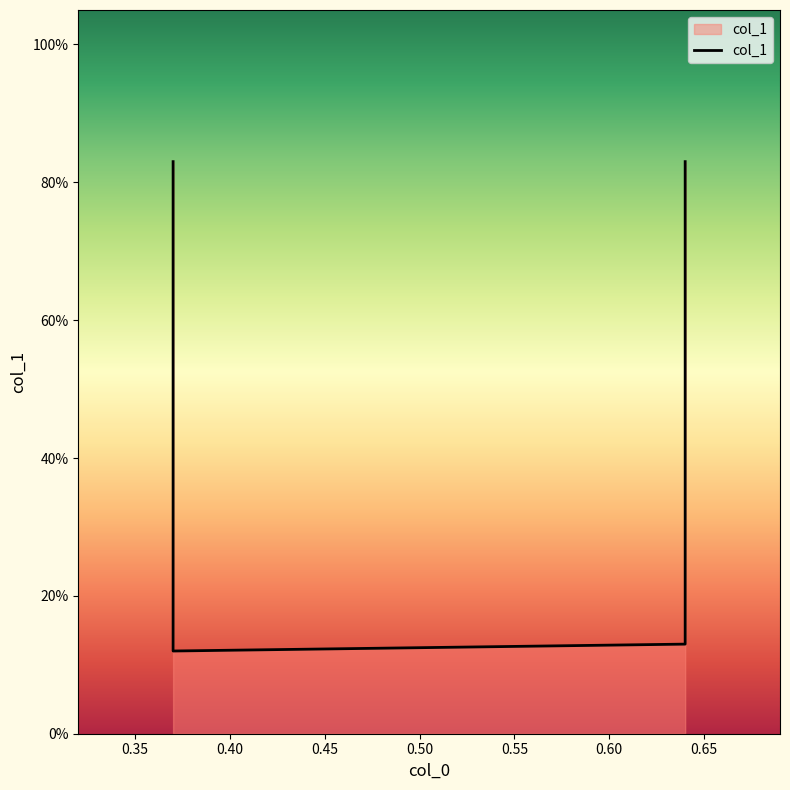

What is the difference between the maximum and minimum values?

0.7